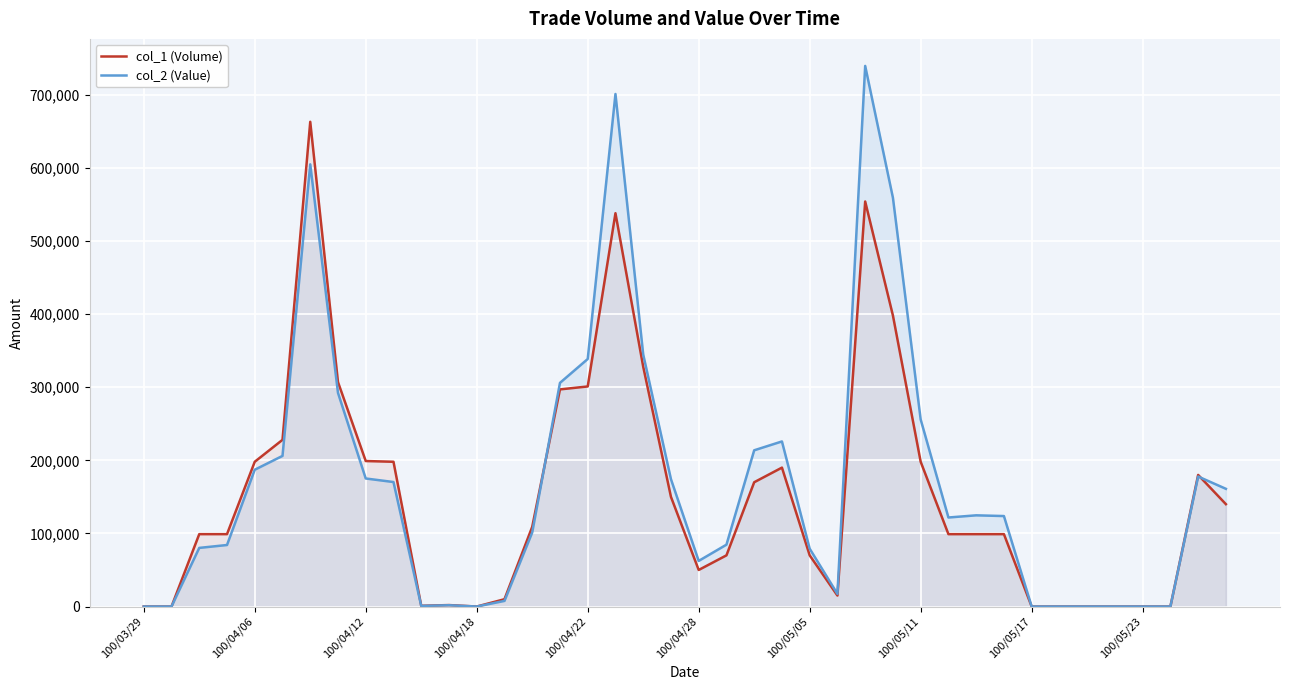

List the series in order of their peak value, highest first.

col_2 (Value), col_1 (Volume)